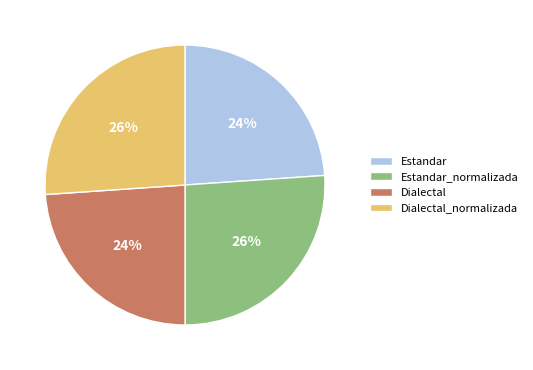

Approximately how many times larger is the value at Dialectal_normalizada compared to Dialectal?

1.1